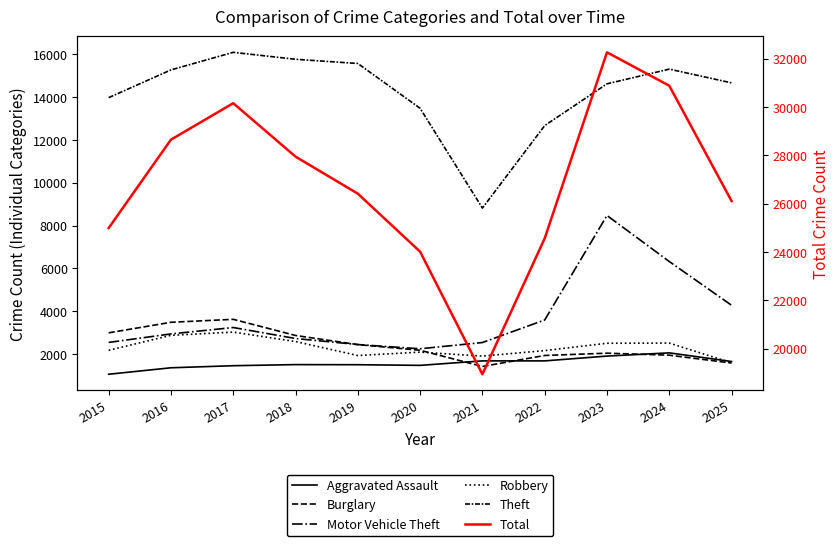

Reading left to right, transcribe all the data shown in this chart.

Aggravated Assault: 1057	1359	1456	1507	1502	1472	1681	1681	1905	2056	1652
Burglary: 2991	3483	3622	2868	2441	2176	1420	1934	2041	1947	1580
Motor Vehicle Theft: 2543	2940	3239	2726	2444	2247	2538	3591	8470	6321	4277
Robbery: 2175	2875	3025	2585	1931	2090	1905	2160	2505	2512	1591
Theft: 13973	15269	16090	15766	15569	13477	8817	12668	14619	15306	14664
Total: 24995	28651	30159	27949	26418	24018	18949	24569	32263	30881	26112